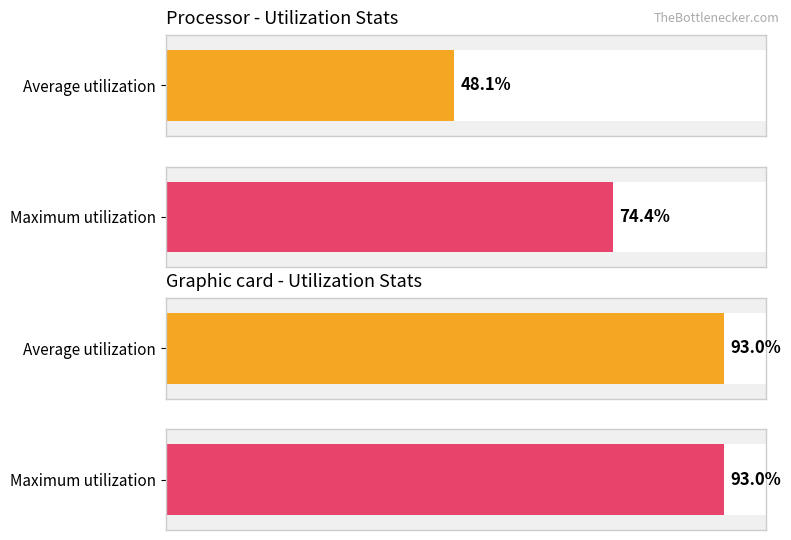

Is it true that Average utilization equals 2065 at 16?

False